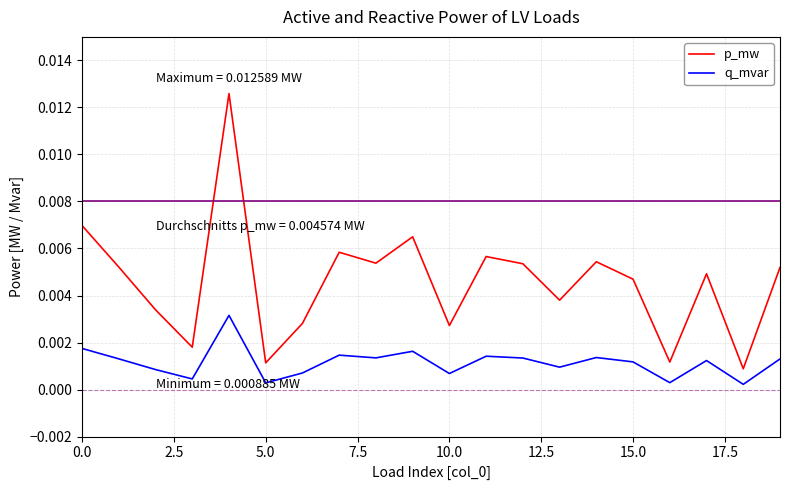

Which series has the largest total across all categories?

p_mw